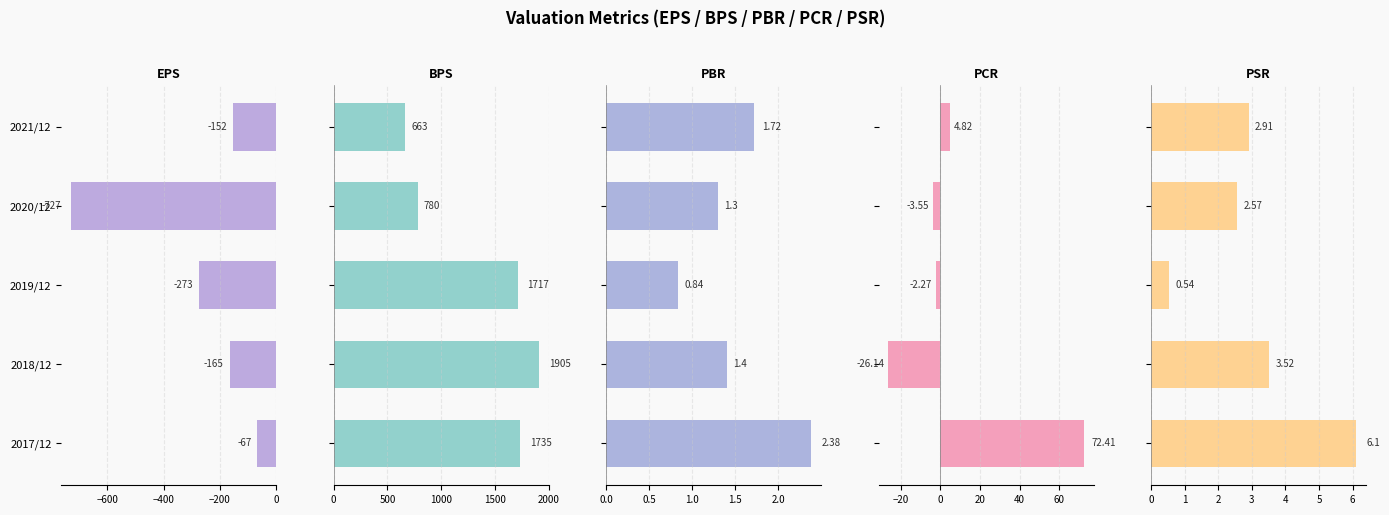

What is the value of the PSR bar at the 3rd from the left?

0.5